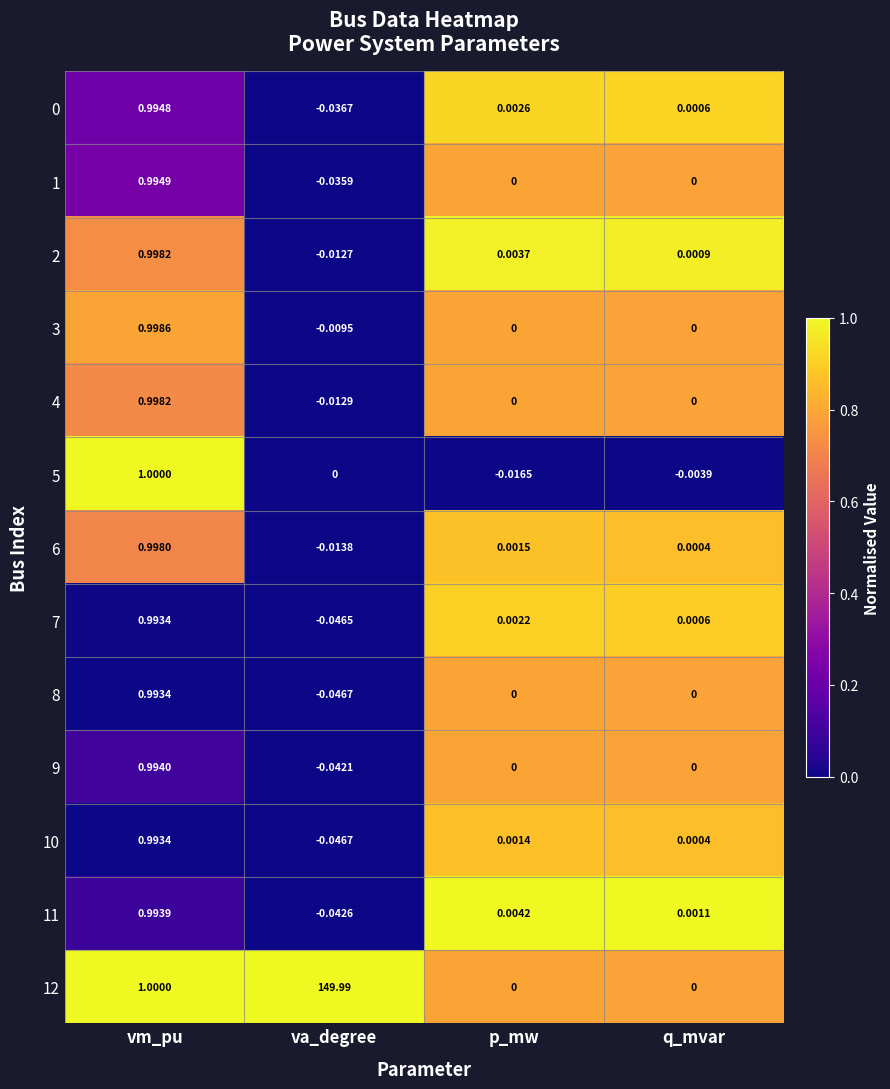

Where is 5 nearest to the value 0?

va_degree